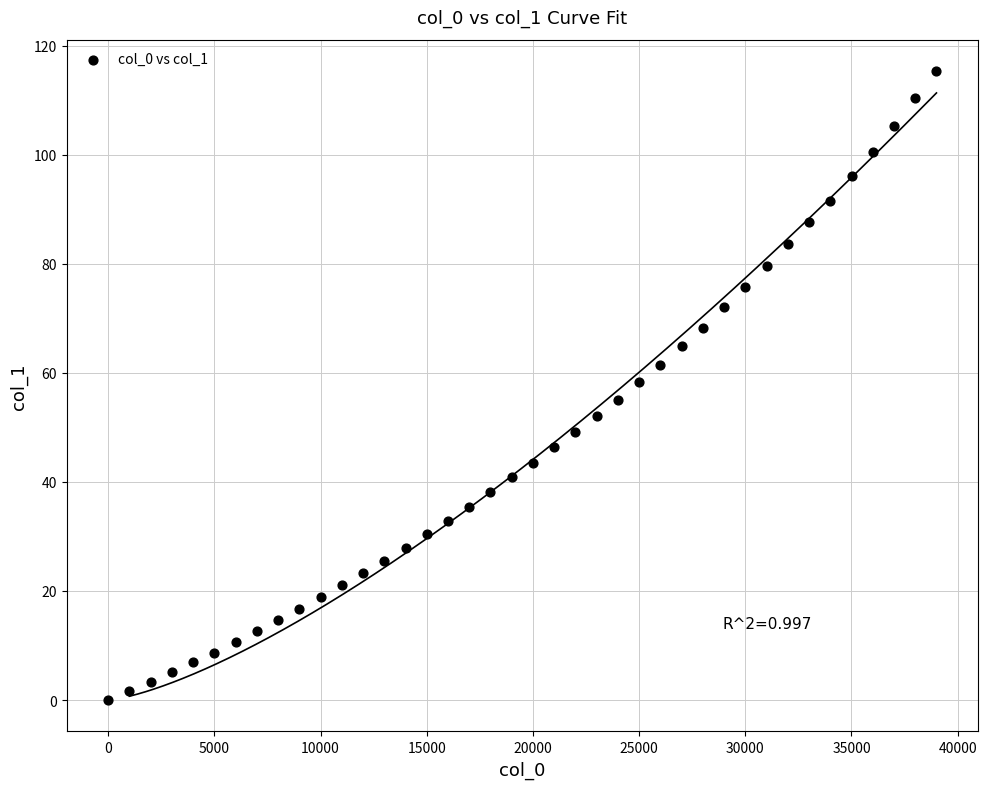

What is the range of X values (max minus min)?

39000.0